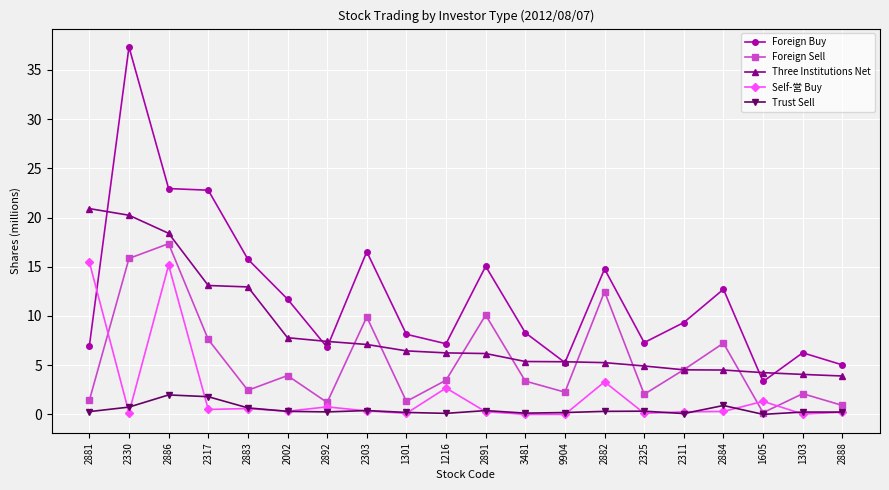

How many series are shown in this chart?

5